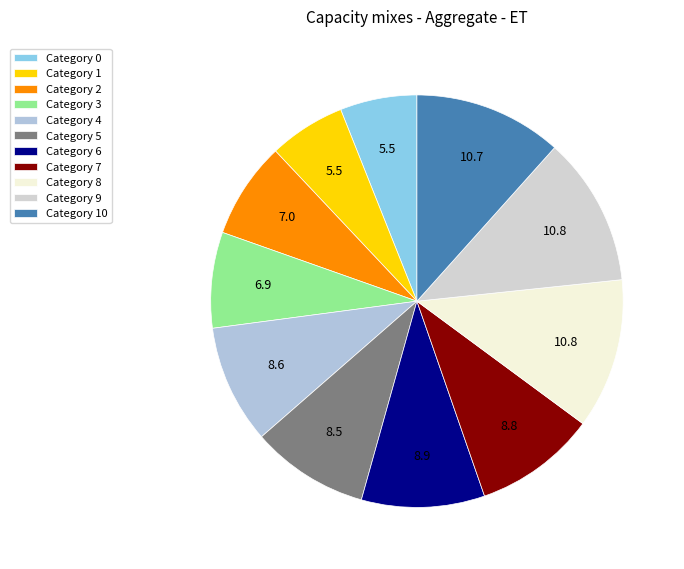

To the nearest percent, what is the difference between the largest and smallest slice percentages?

6%